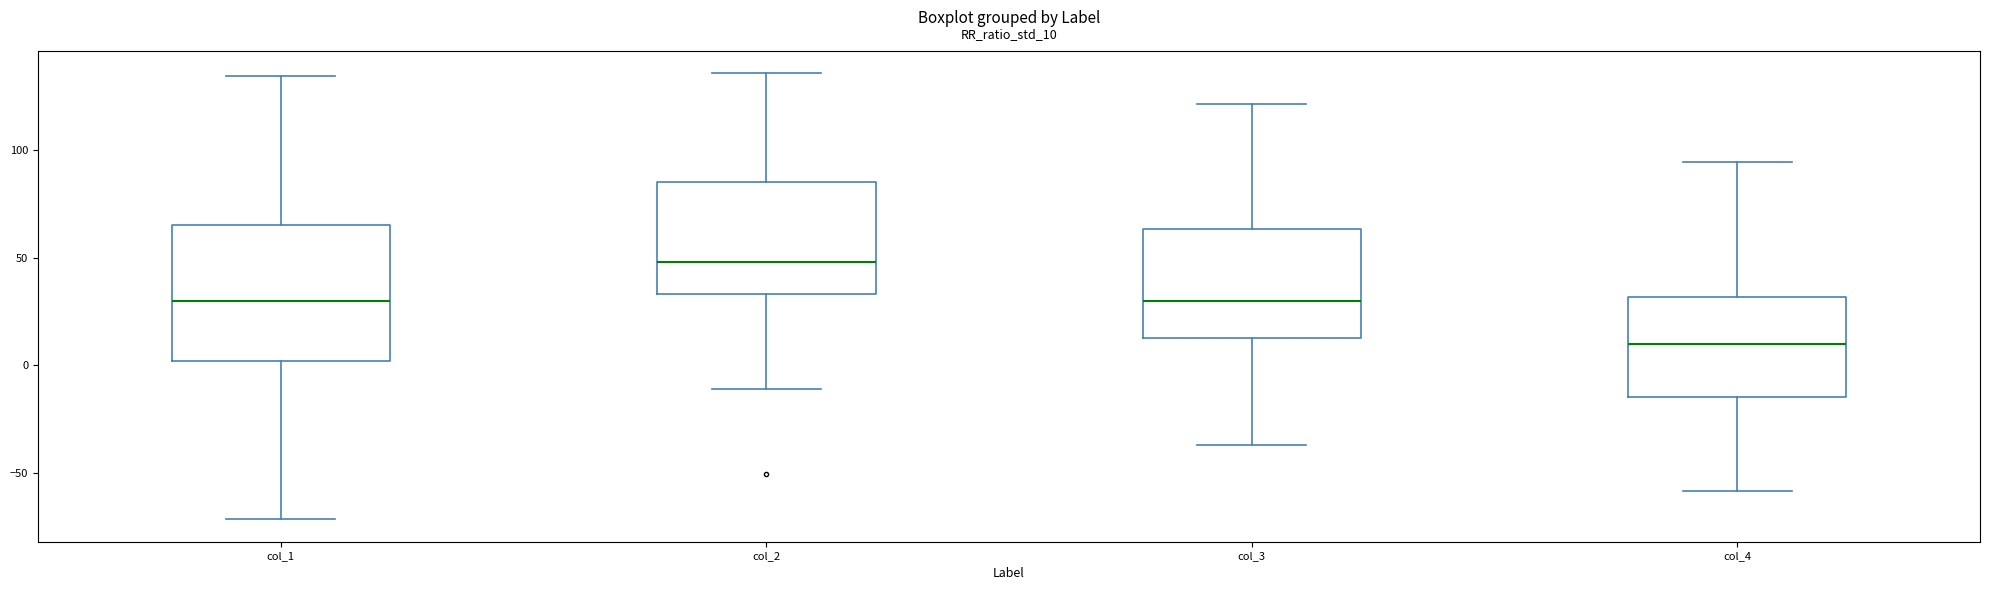

Where is the lower edge of the box for col_4 on the y-axis? The values are not printed on the chart, so give them approximately, as read against the axis.

-15